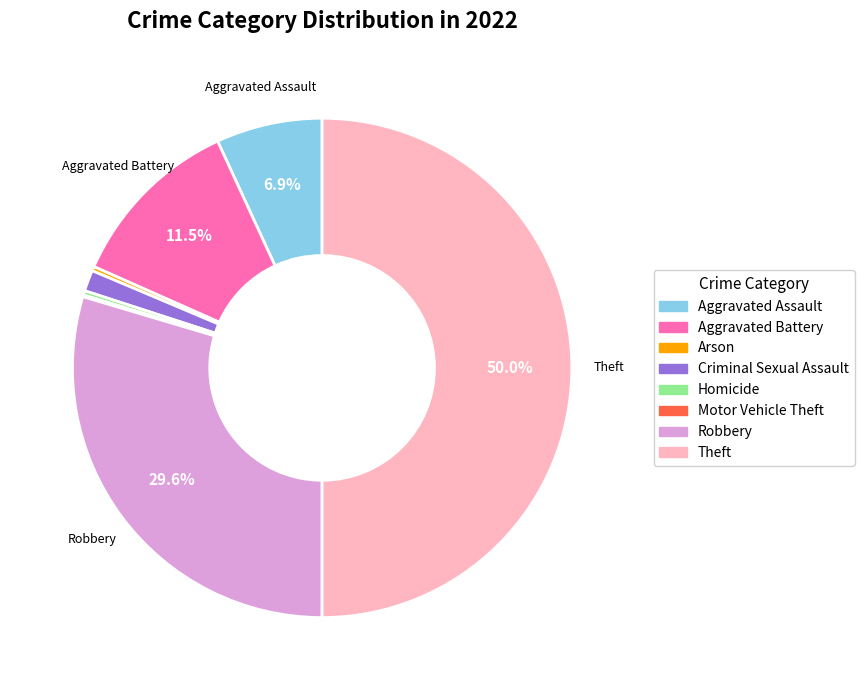

Which category has the biggest portion of the pie?

Theft